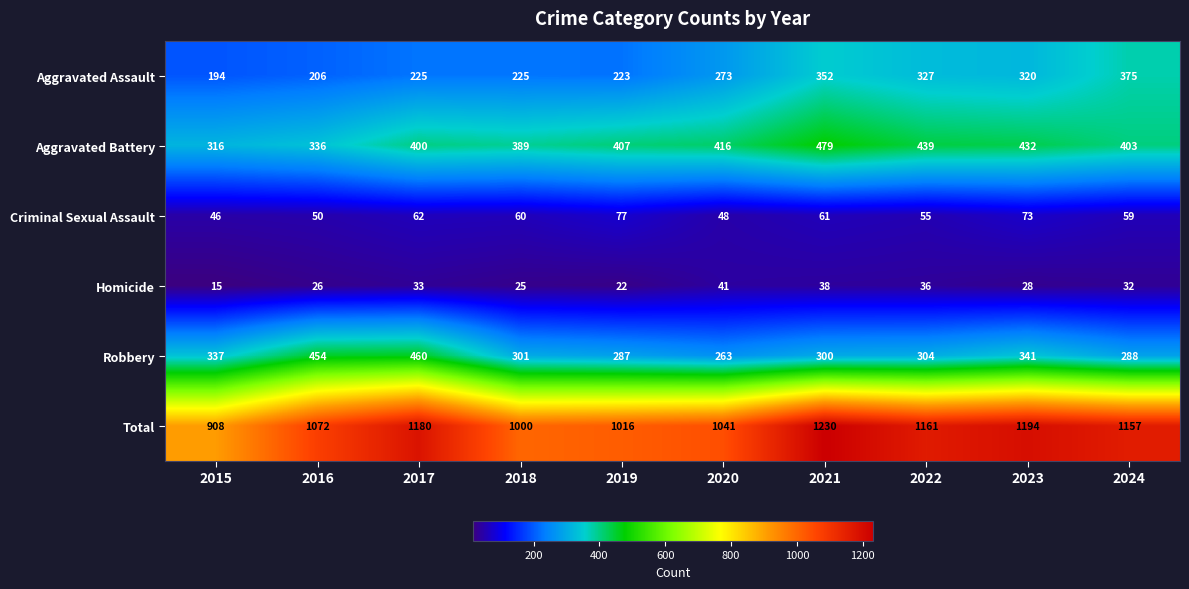

Is the value of Criminal Sexual Assault at 2019 greater than the value of Aggravated Assault at 2018?

No